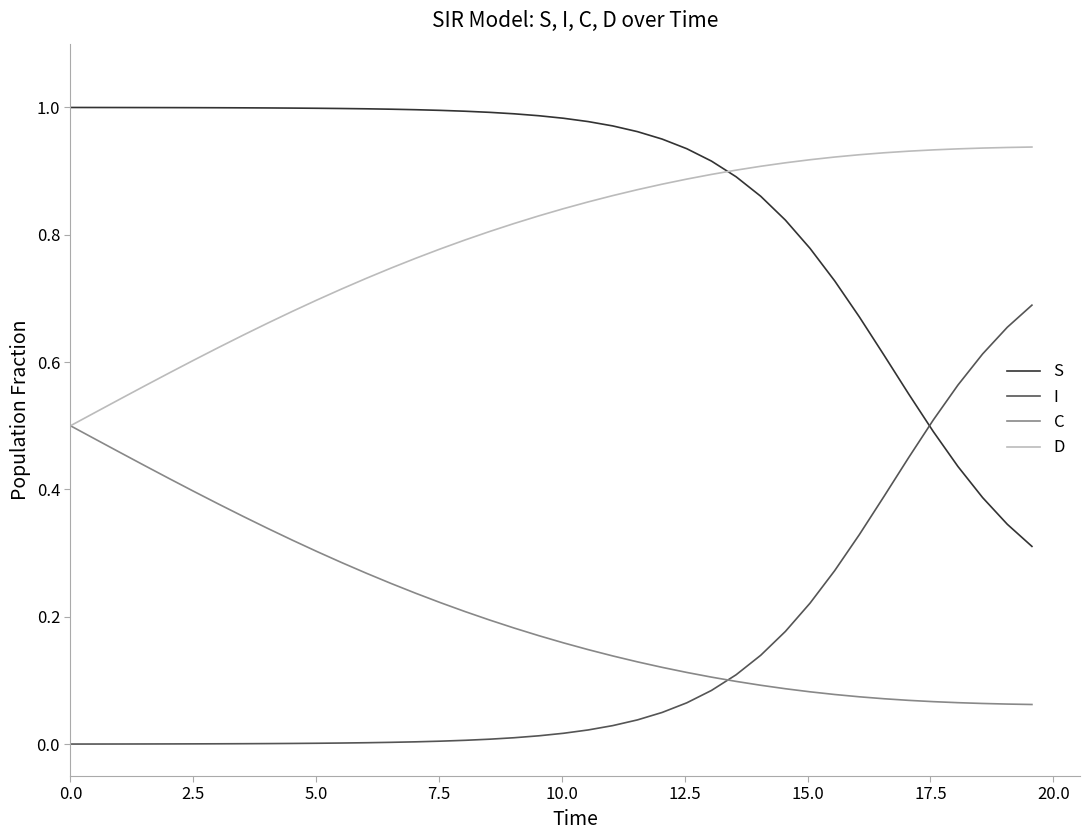

True or false: D and I intersect in this chart.

False